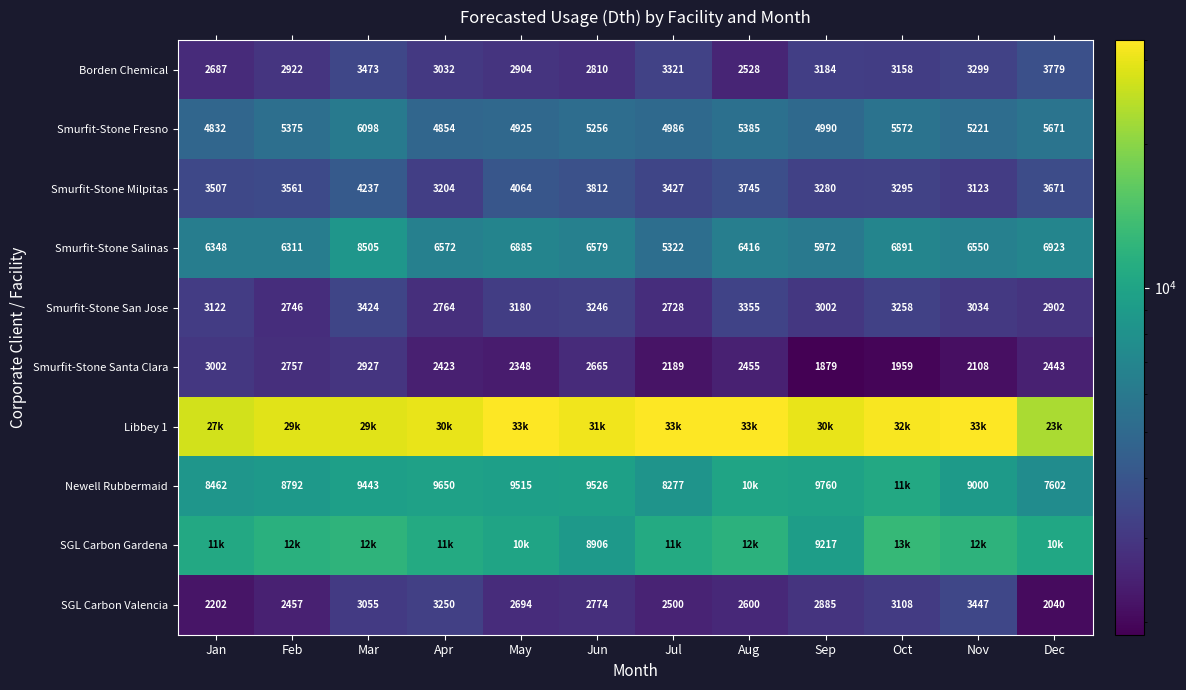

Is it true that Smurfit-Stone Fresno equals 10745.2 at Mar?

False